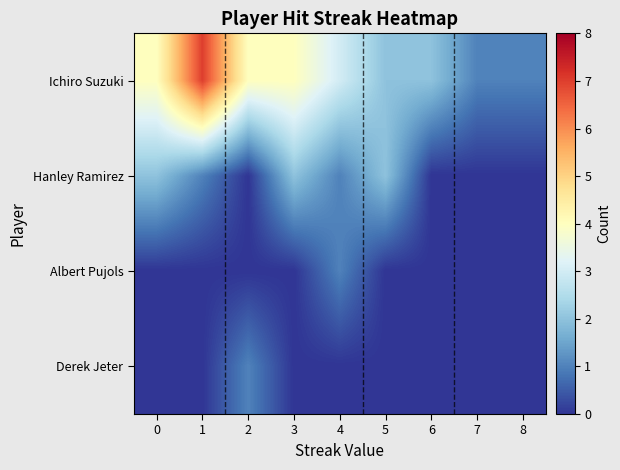

What is the difference between the highest and lowest values at 4?

3